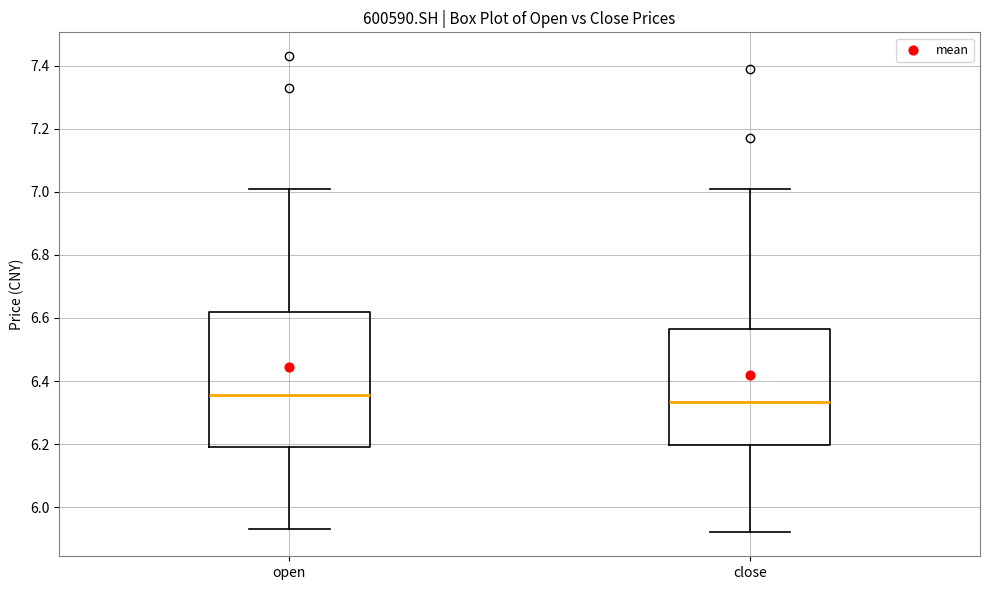

Comparing the boxes themselves (not the whiskers), which one is the tallest?

open